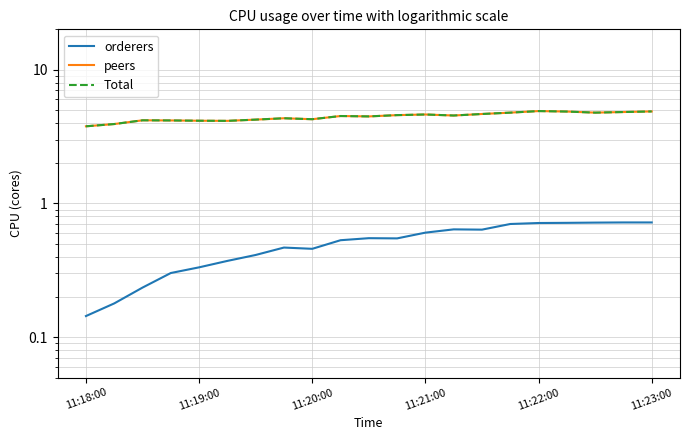

Rank the series by their maximum value, from highest to lowest.

peers, Total, orderers